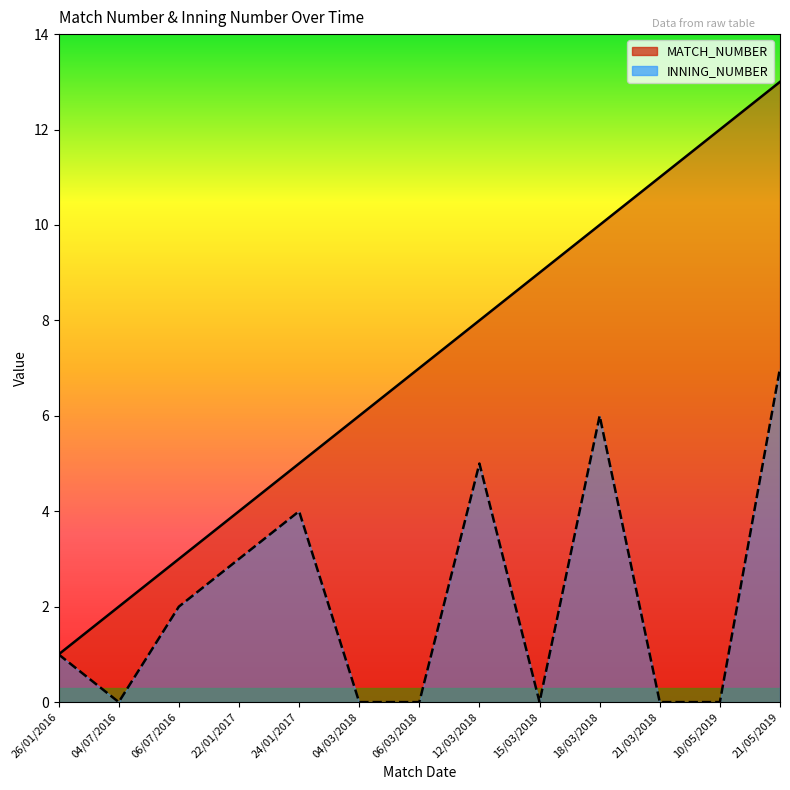

True or false: MATCH_NUMBER has a value of 4 at 22/01/2017.

True